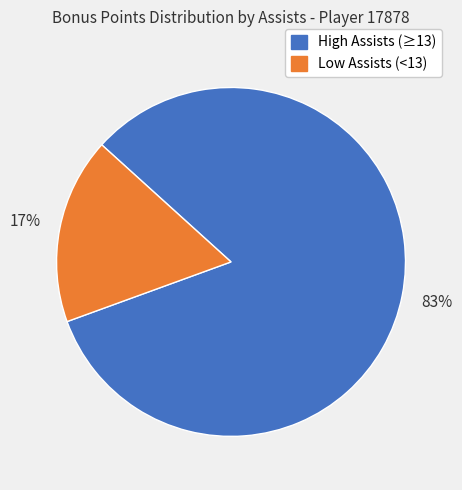

To the nearest percent, what is the average slice percentage?

50%